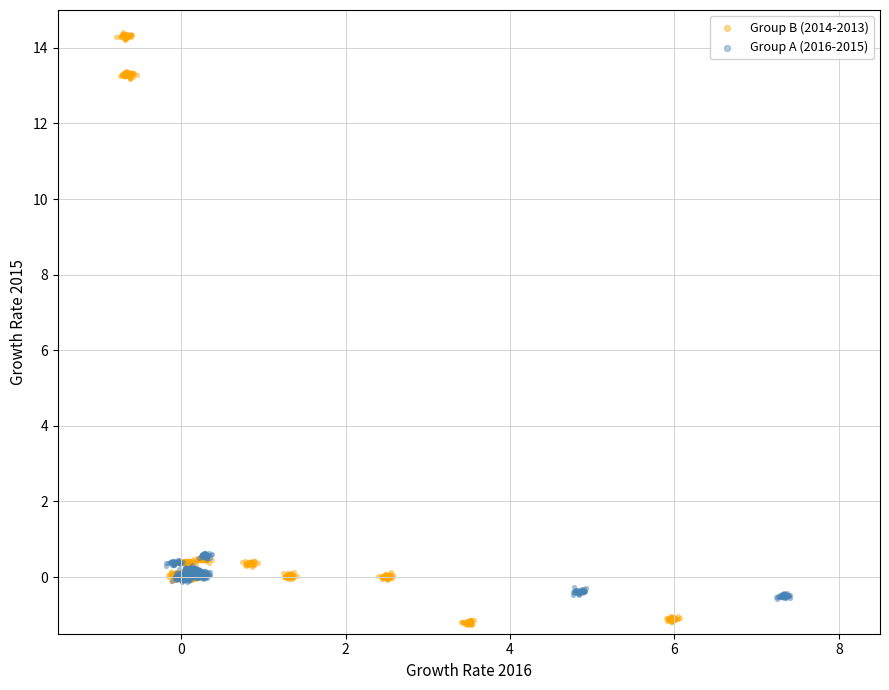

Which series contains the highest Y value?

Group B (2014-2013)